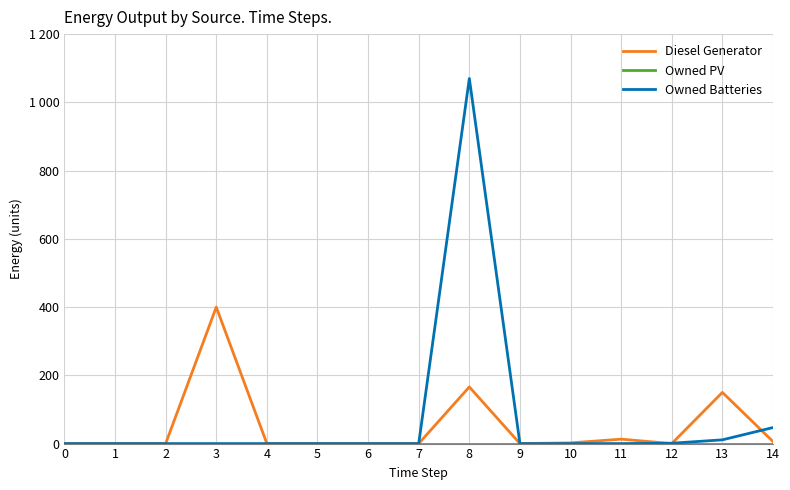

Does the chart have visible grid lines?

Yes